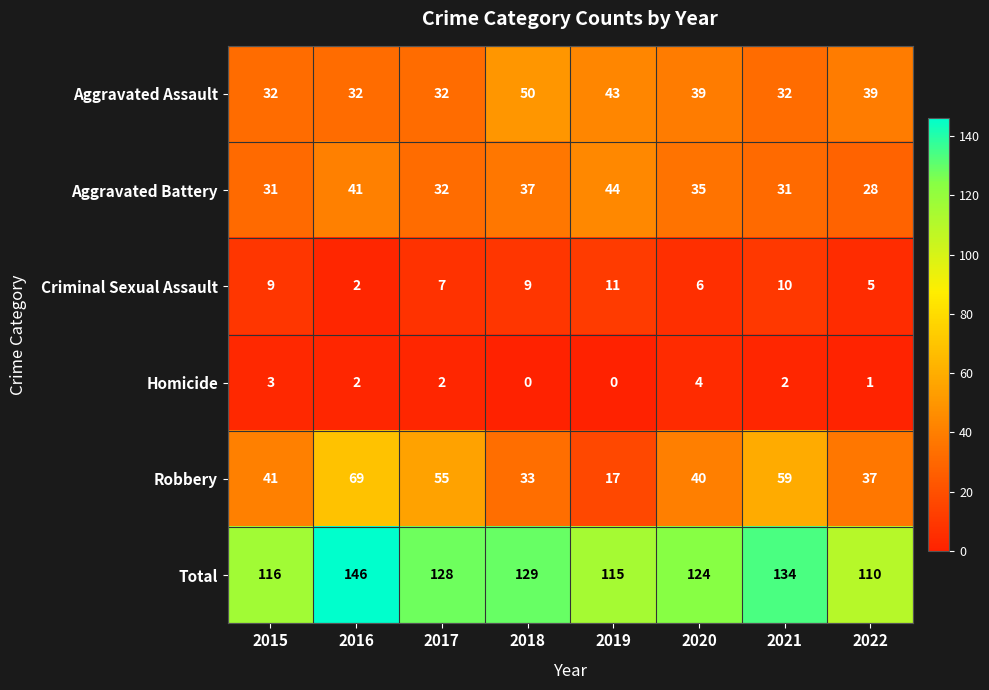

The Aggravated Battery series shows 31 at 2021. True or false?

True